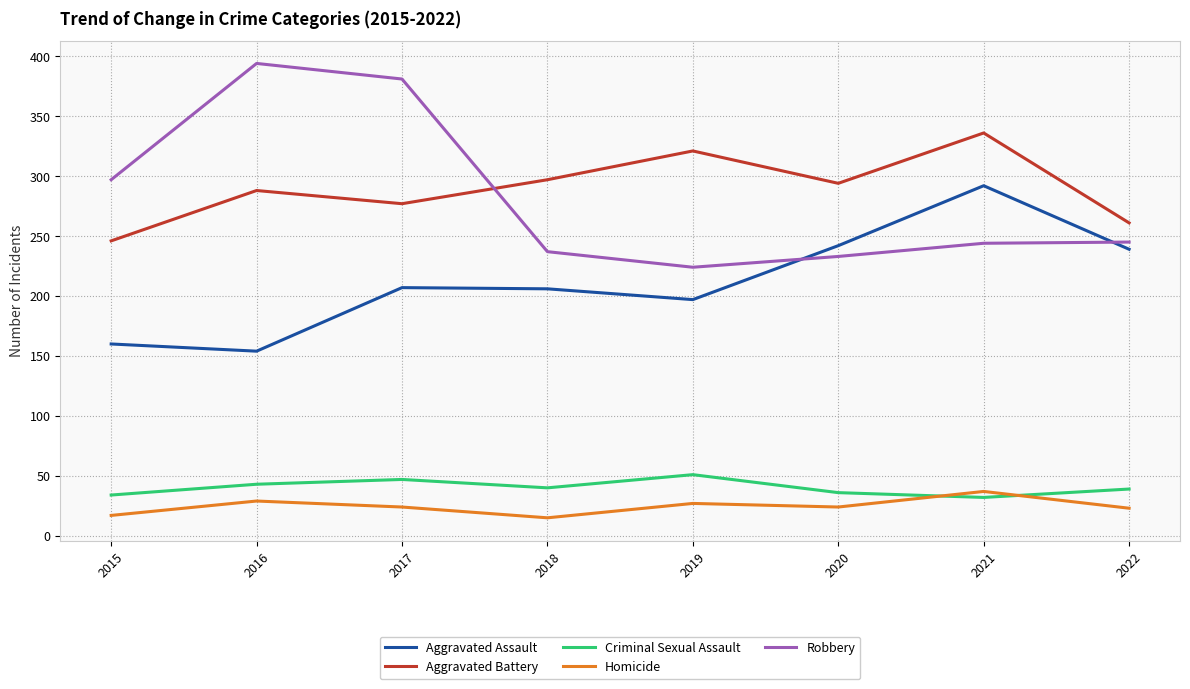

How many categories are shown in the chart?

8